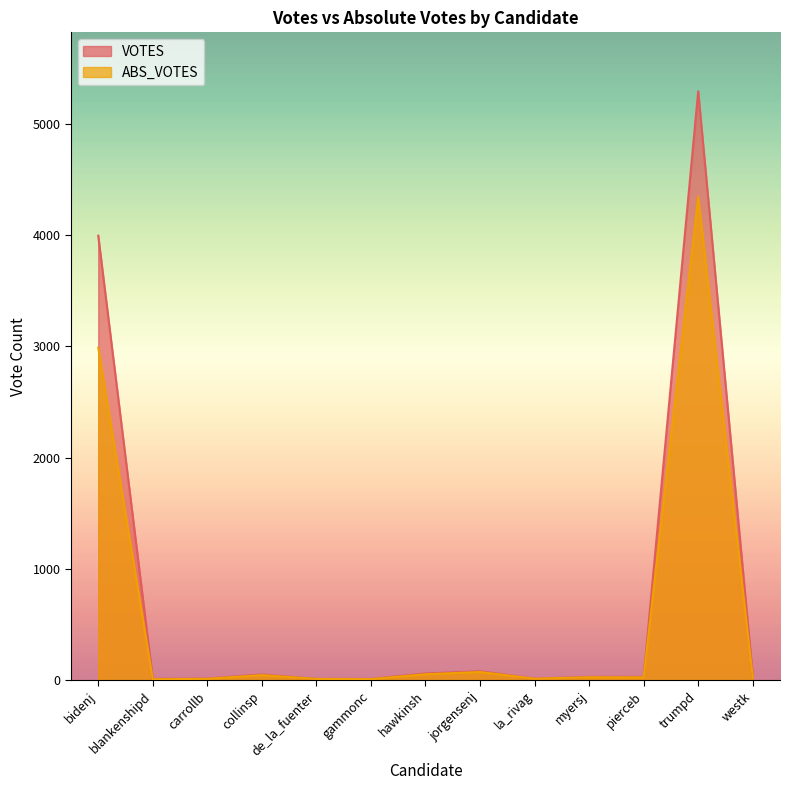

Which series has the largest total across all categories?

VOTES